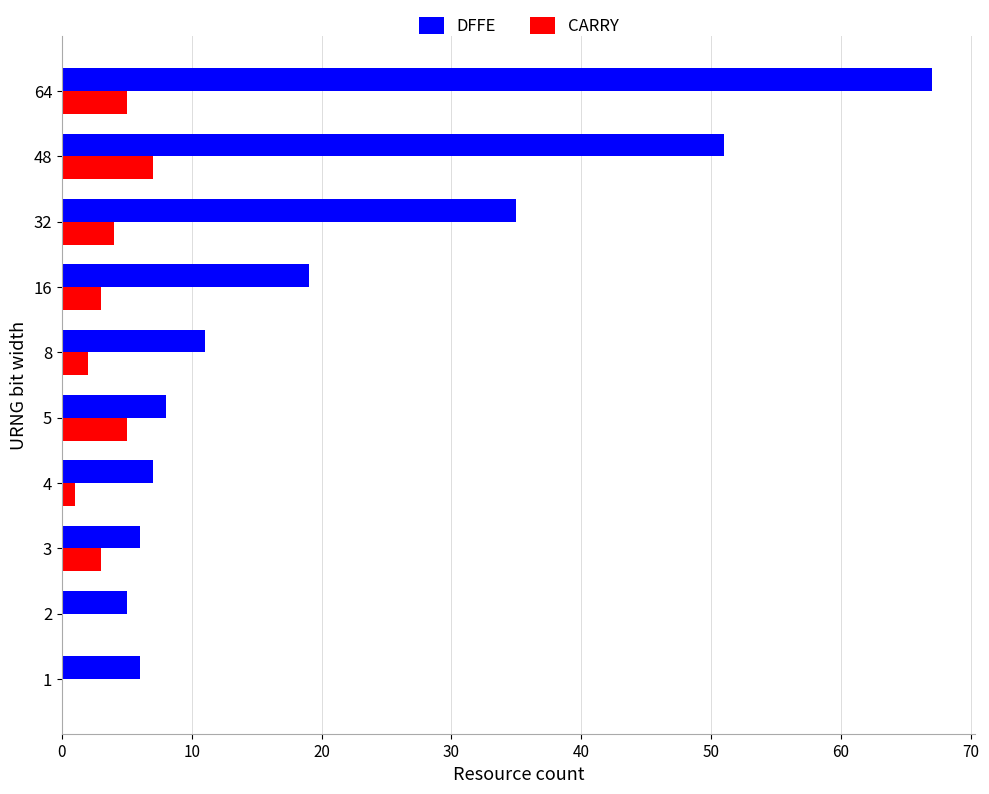

What is the sum of all CARRY values?

30